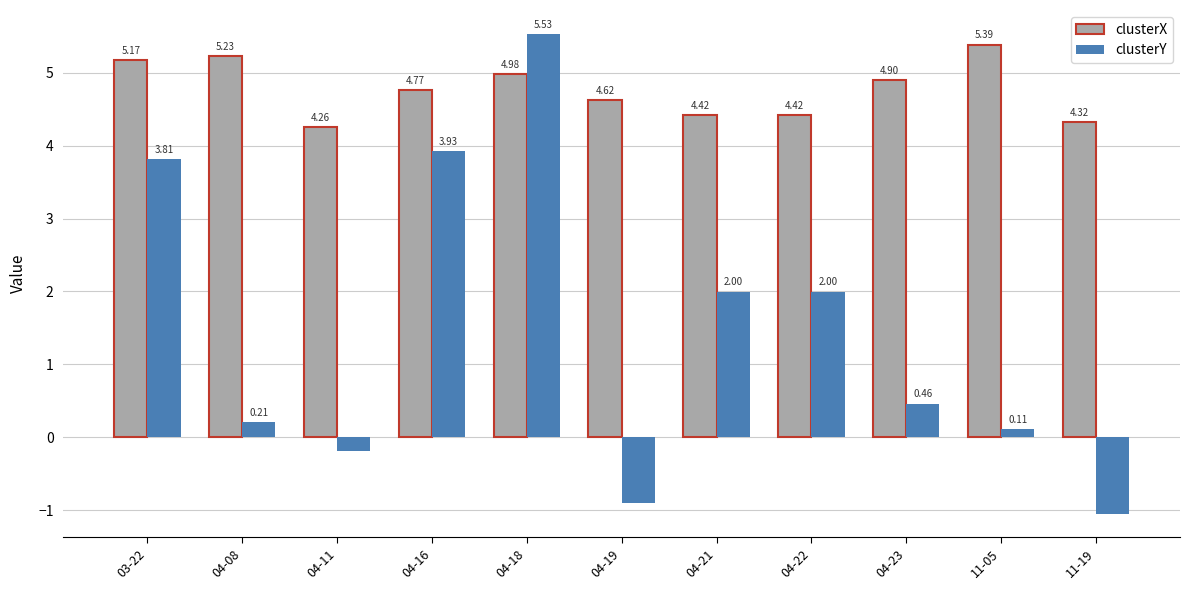

Does the chart contain any negative values?

Yes